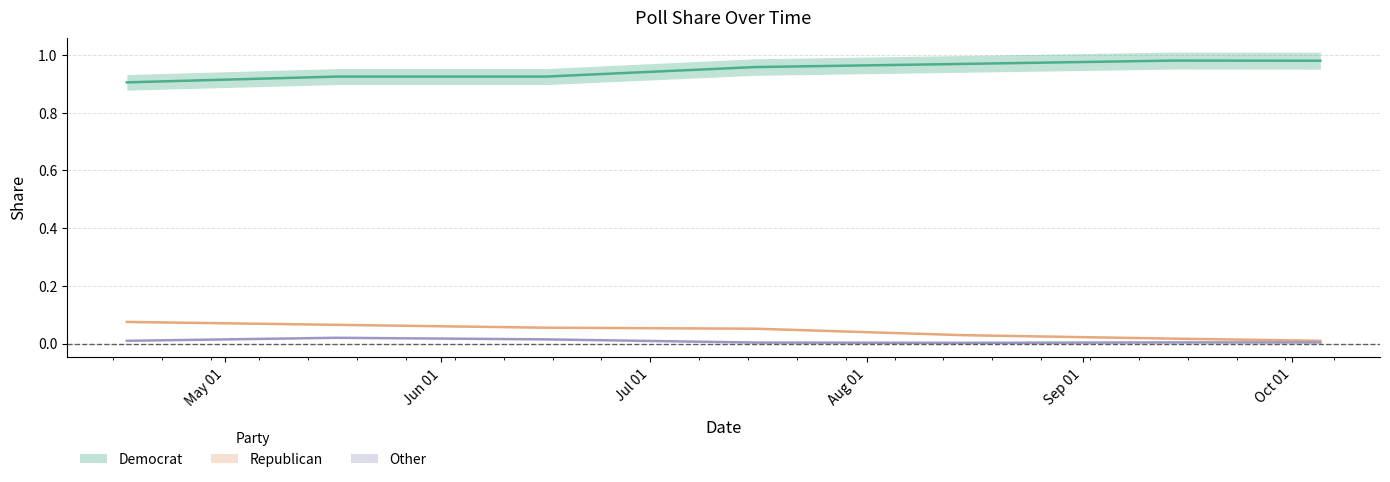

The Other series shows 0.0 at 04-17-2024. True or false?

False